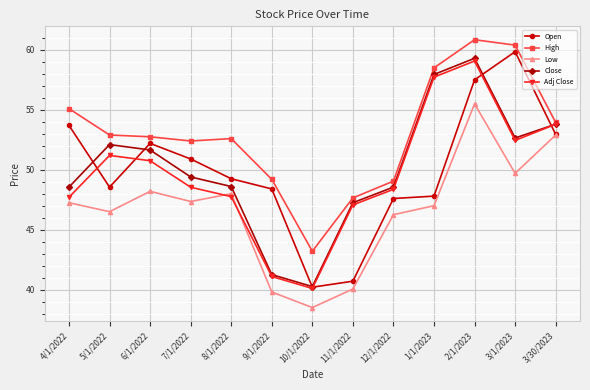

What is the spread (max minus min) of values at 5/1/2022?

6.4